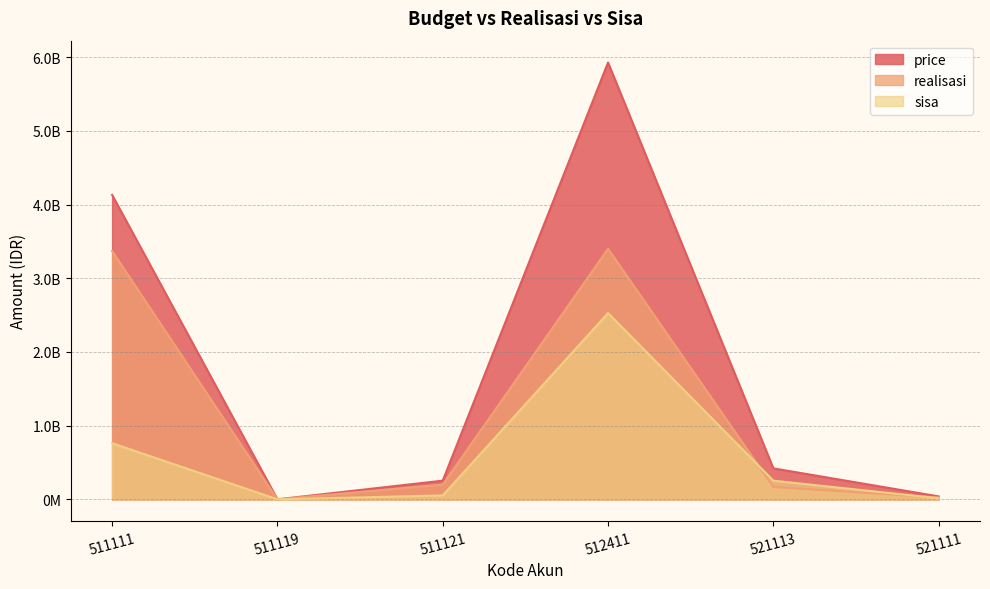

True or false: price and sisa intersect in this chart.

False